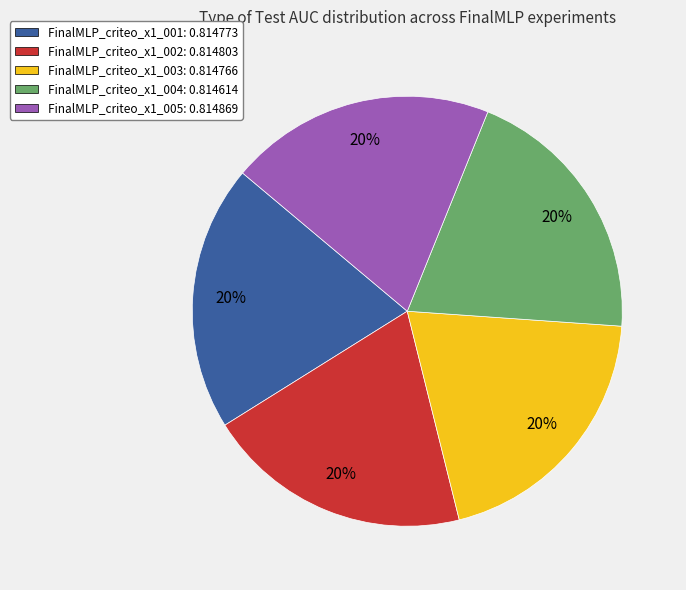

Is it true that FinalMLP_criteo_x1_002 is 30% of the pie?

False